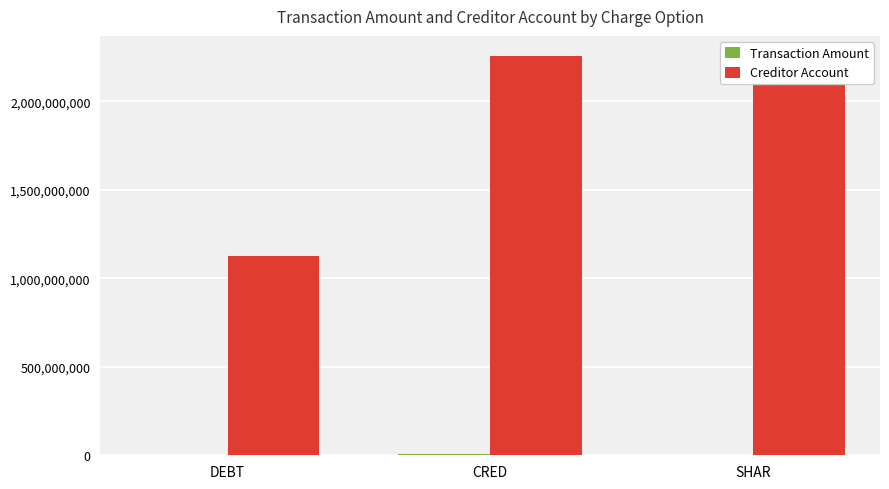

The Transaction Amount series shows 10778075.3 at CRED. True or false?

False